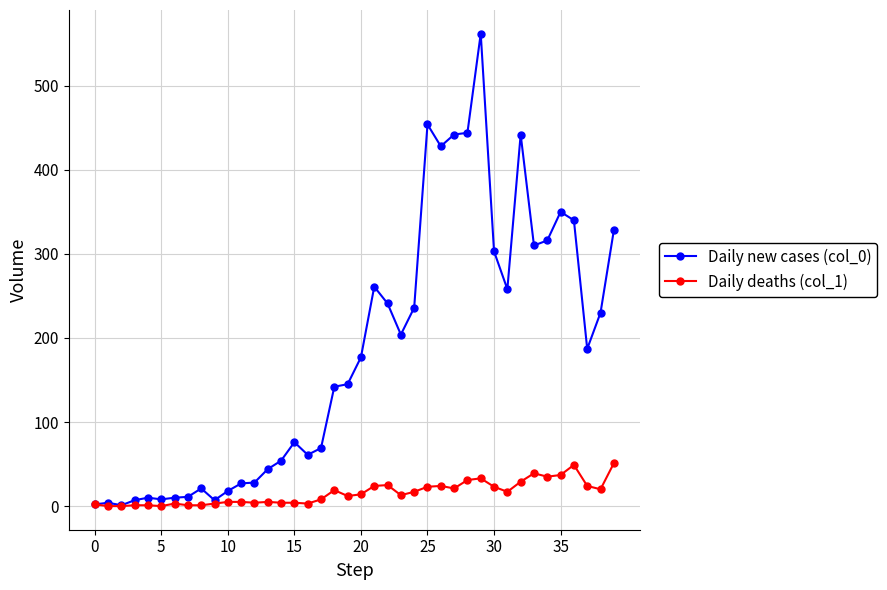

True or false: Daily deaths (col_1) has more than 0 interior local peaks.

True